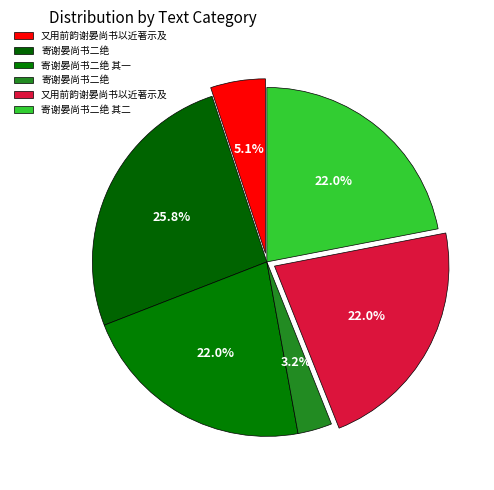

Rank the categories by value from highest to lowest.

寄谢晏尚书二绝, 又用前韵谢晏尚书以近著示及, 寄谢晏尚书二绝 其二, 寄谢晏尚书二绝 其一, 又用前韵谢晏尚书以近著示及, 寄谢晏尚书二绝